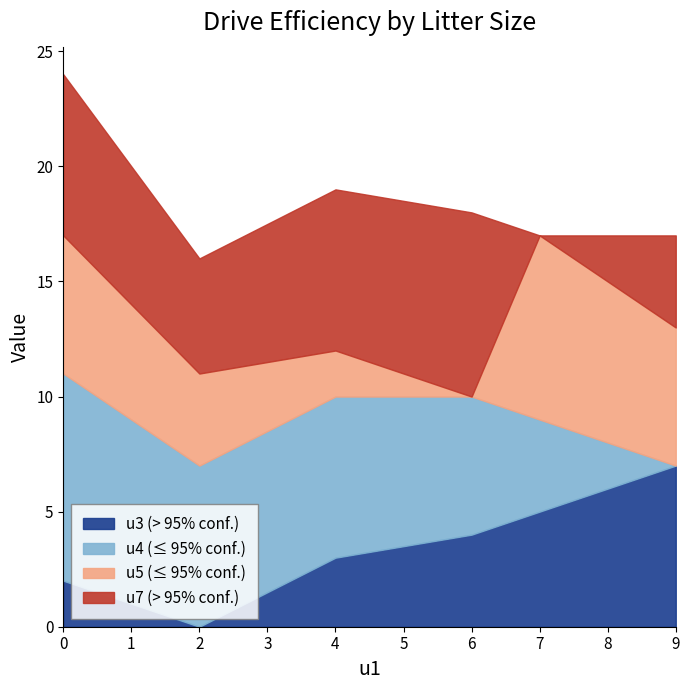

True or false: u3 (> 95% conf.) has a value of 5 at 6.

False